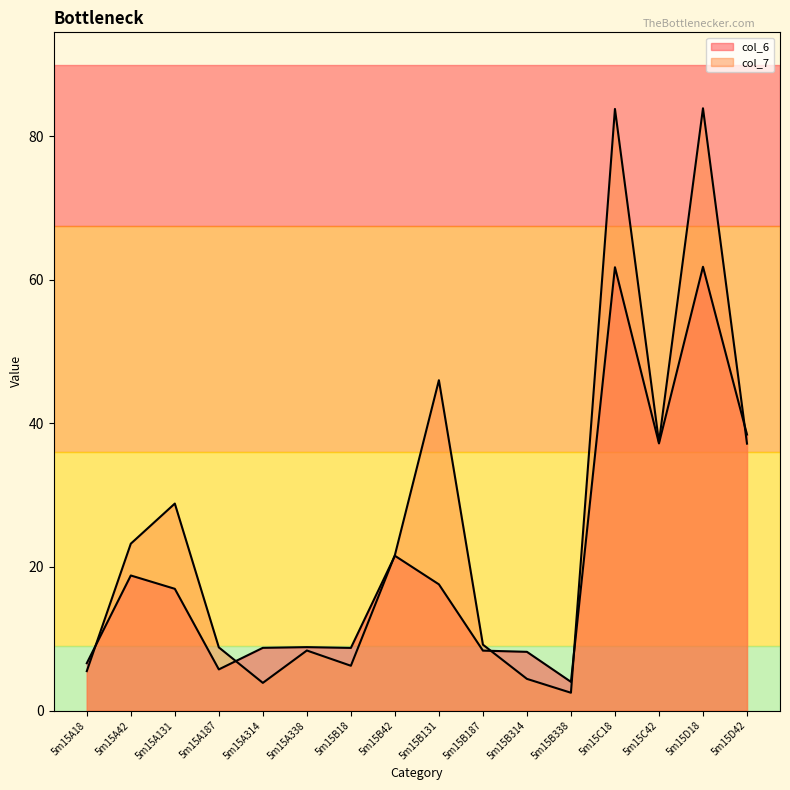

What is the approximate value of col_6 at 5m15A187?

5.7